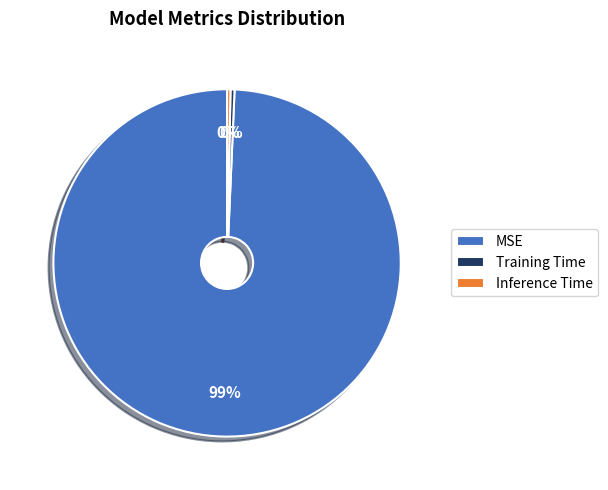

How many segments does this pie chart have?

3